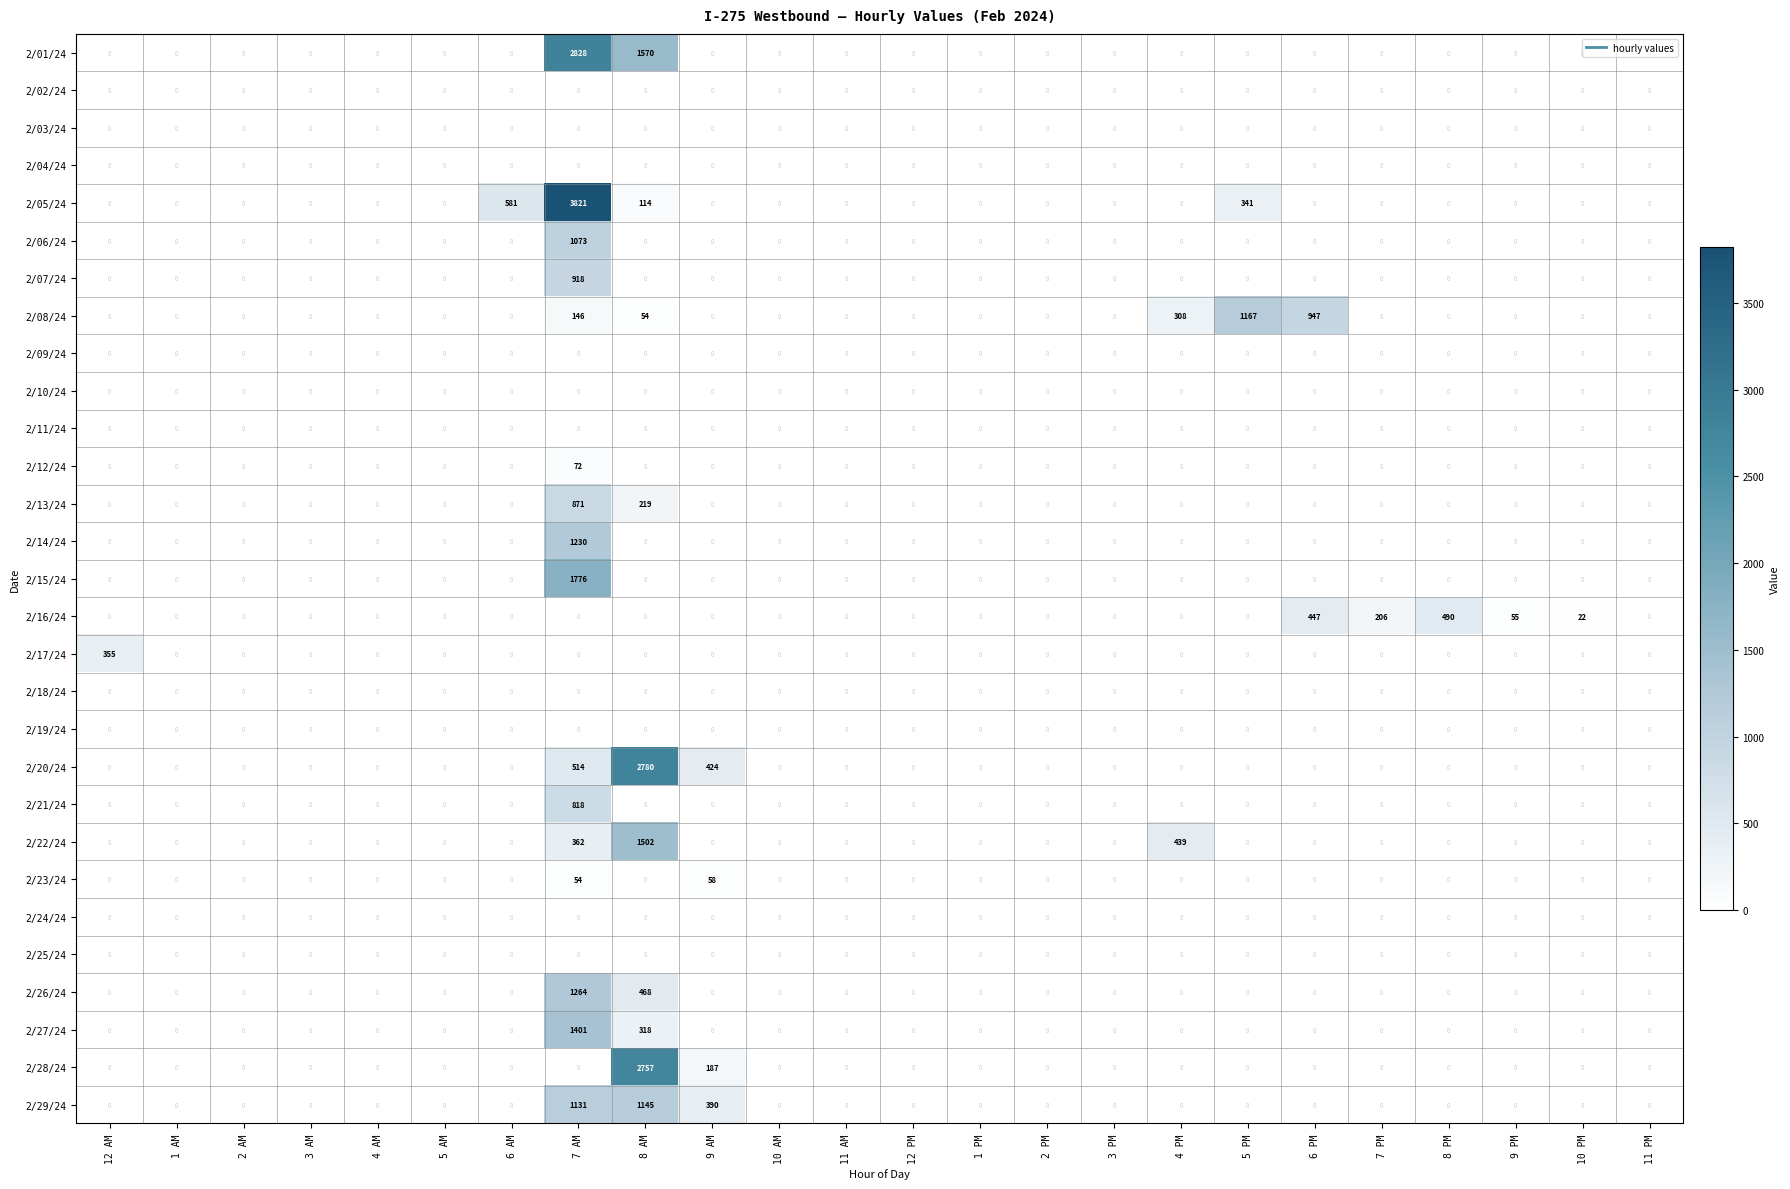

True or false: 2/11/24 has a value of 0 at 8 PM.

True